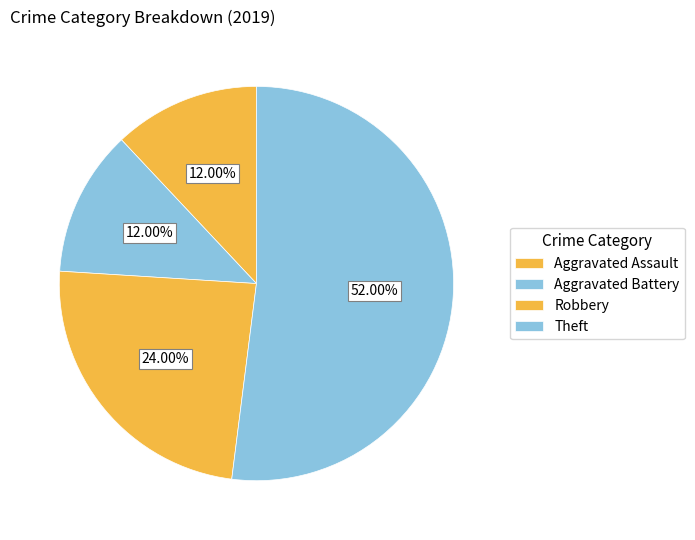

To the nearest percent, what is the average slice percentage?

25%